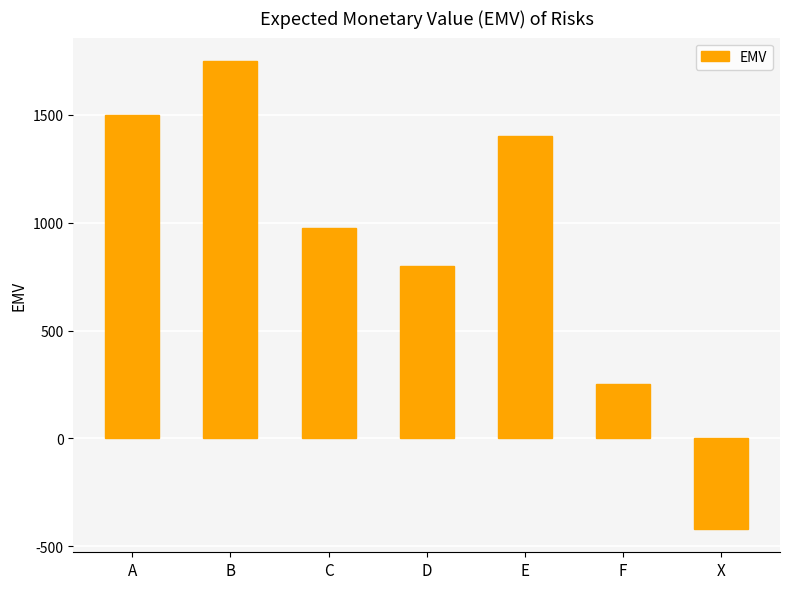

Is it true that the value at D is 1062?

False